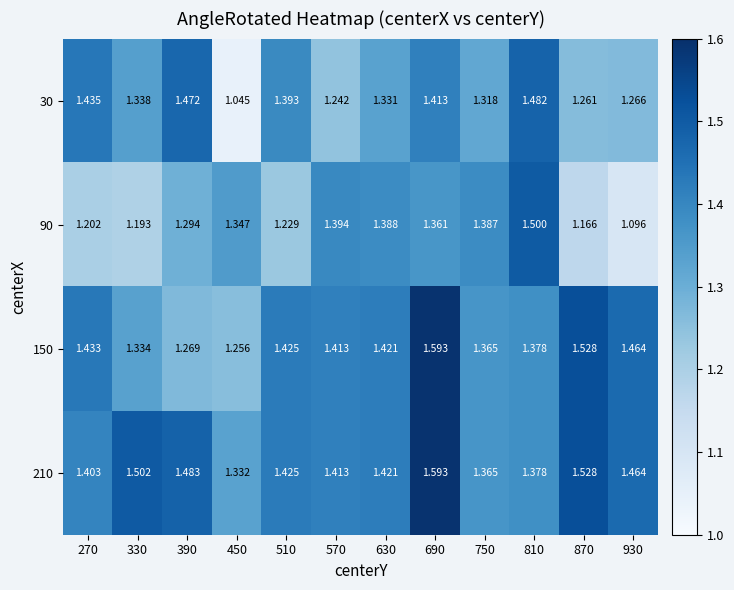

Between 270 and 390, which series saw the biggest shift?

150